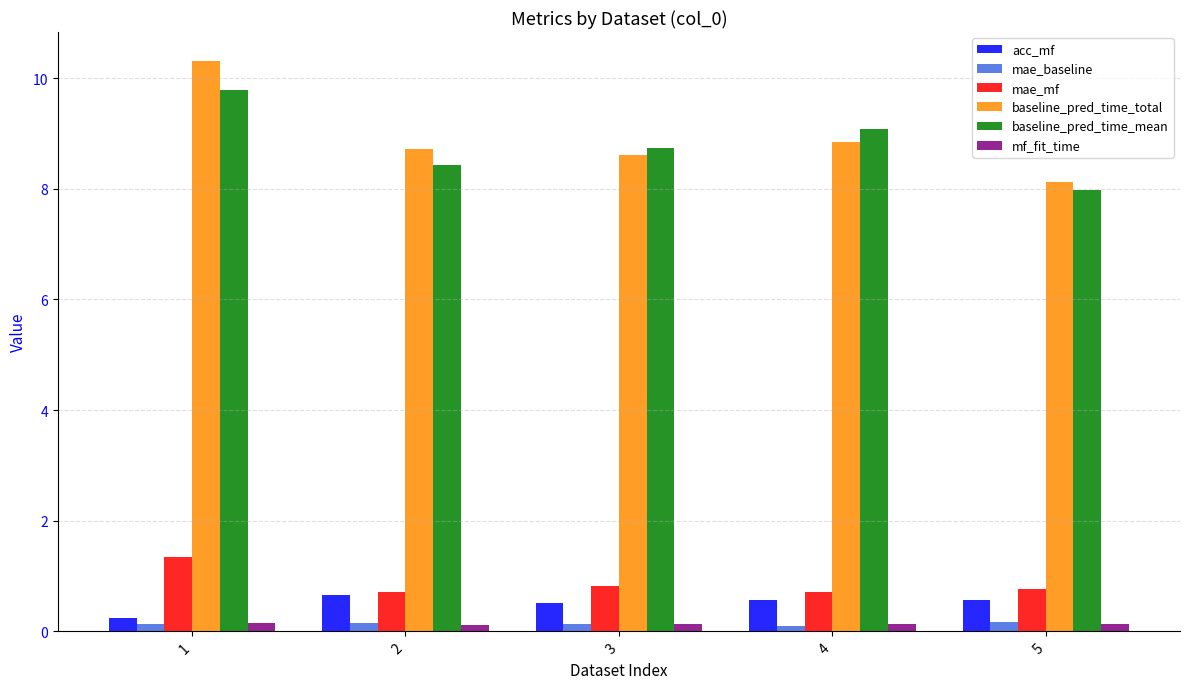

Count the number of categories in the chart.

5